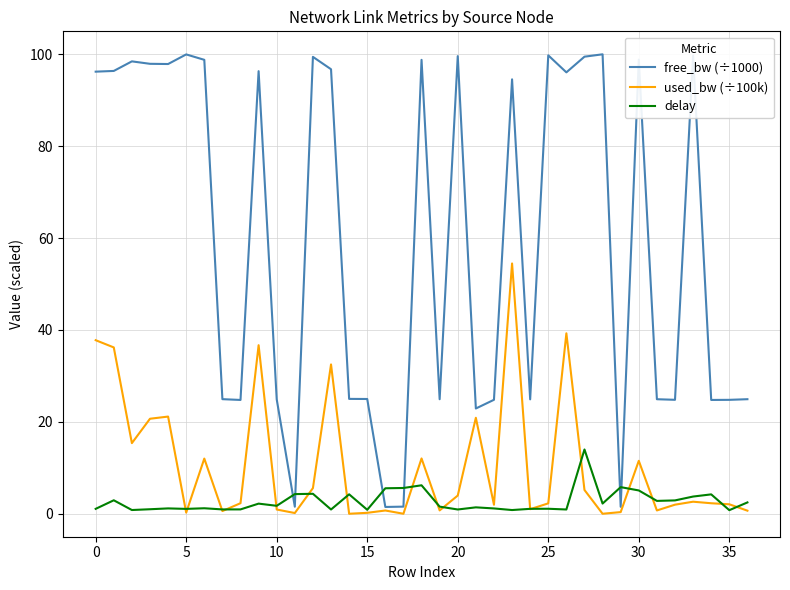

List the series in order of their peak value, highest first.

free_bw (÷1000), used_bw (÷100k), delay